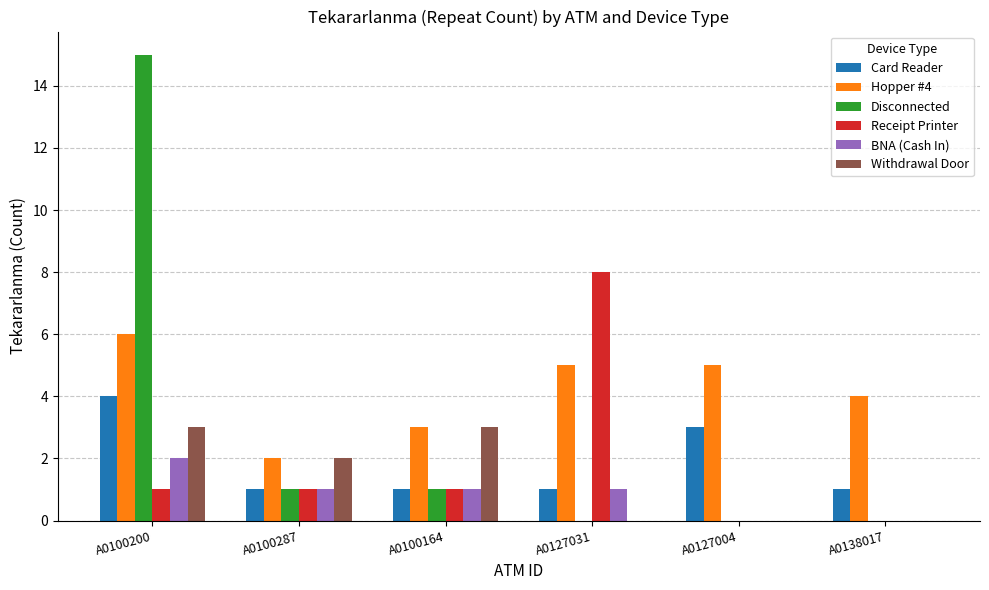

Which series has the largest total across all categories?

Hopper #4